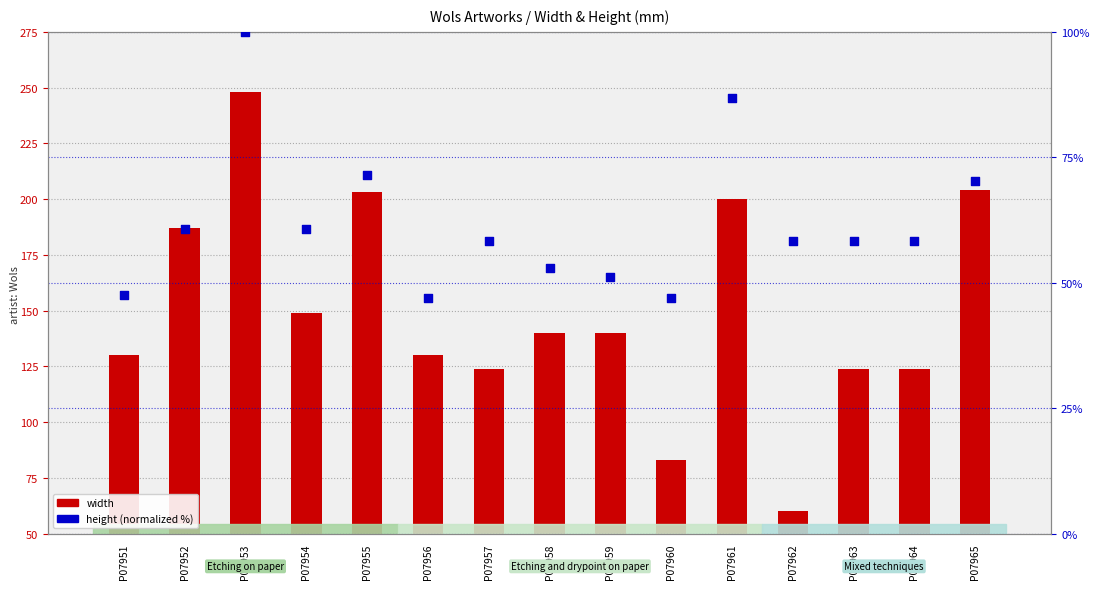

Is the value of width at P07953 greater than the value of height (normalized) at P07957?

Yes